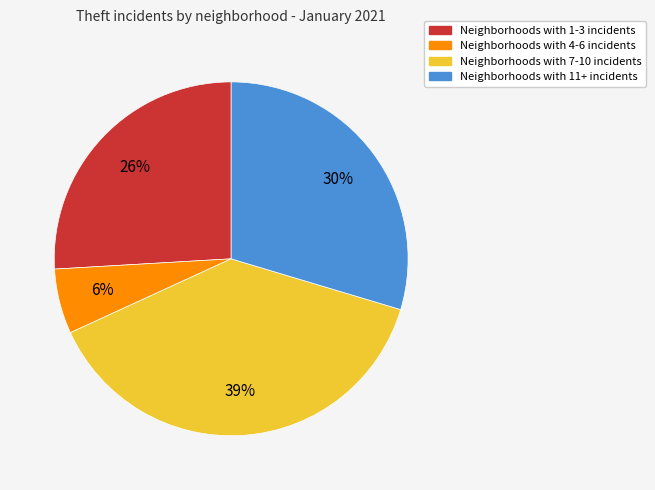

How many segments does this pie chart have?

4